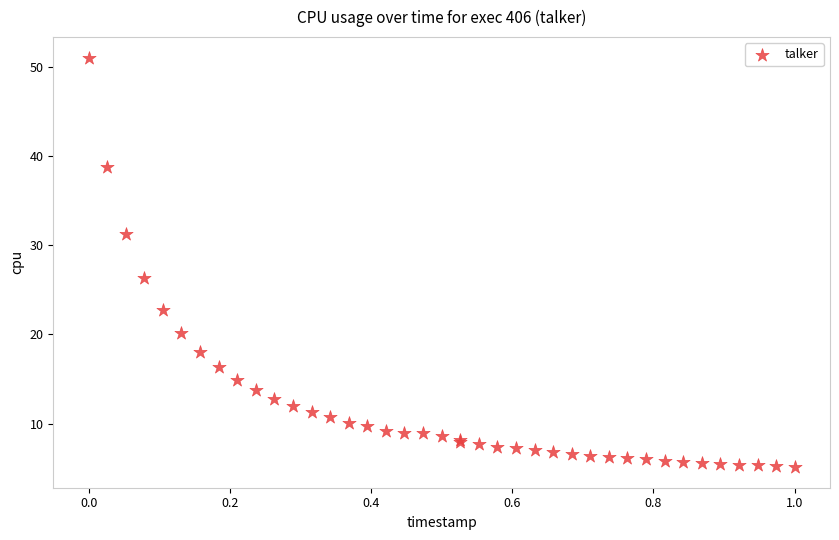

What Y value in the scatter plot is closest to 28?

26.3